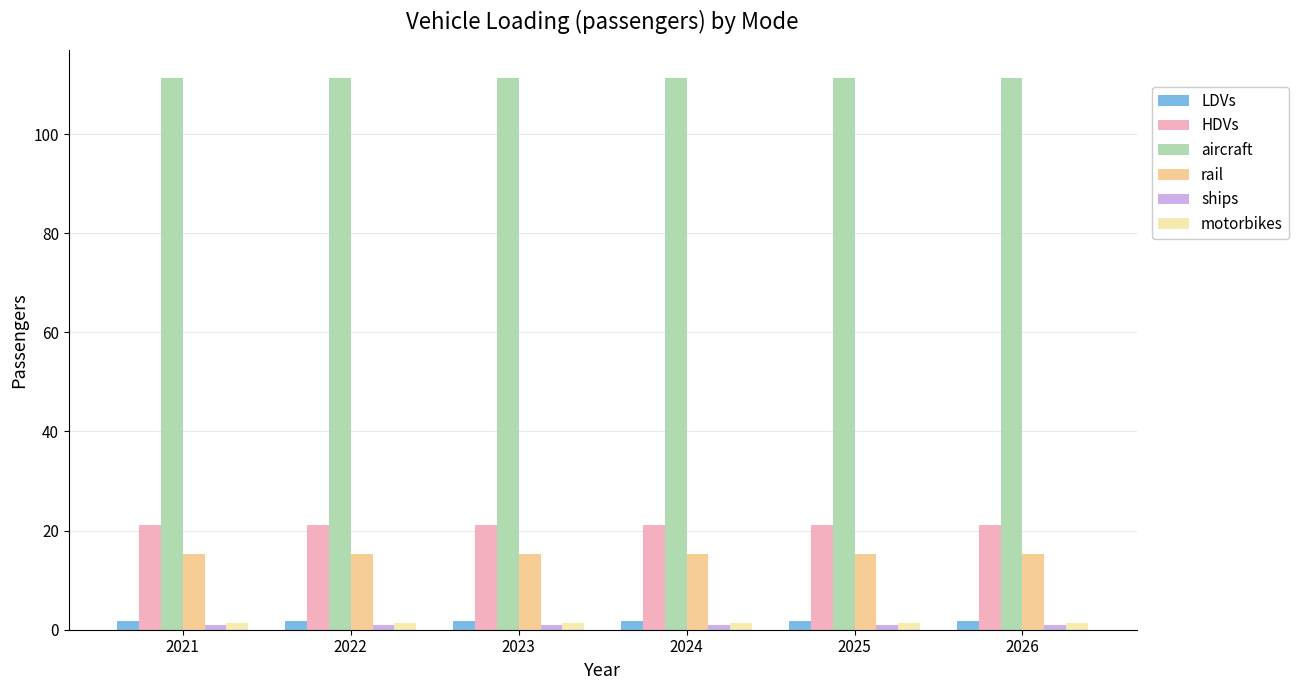

What is the average value of the HDVs series?

21.2